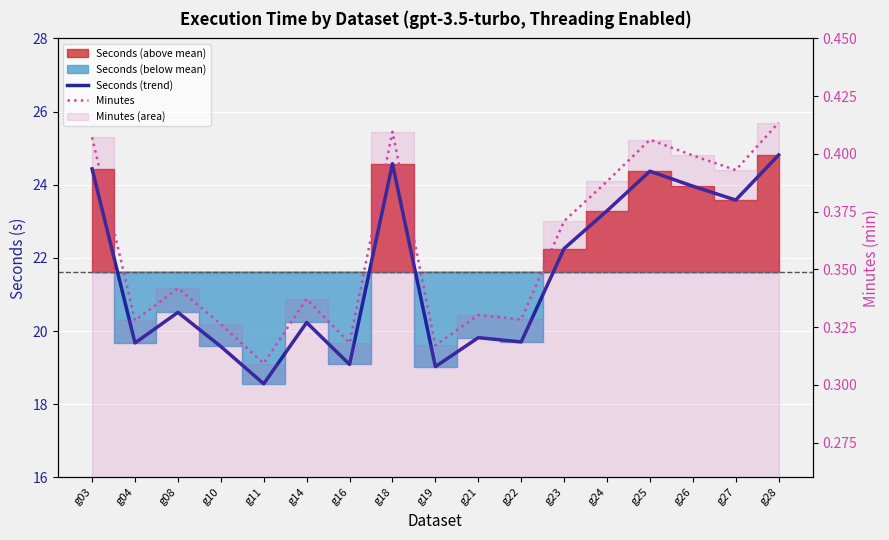

The value of Seconds (trend) at g11 is 10.3. True or false?

False